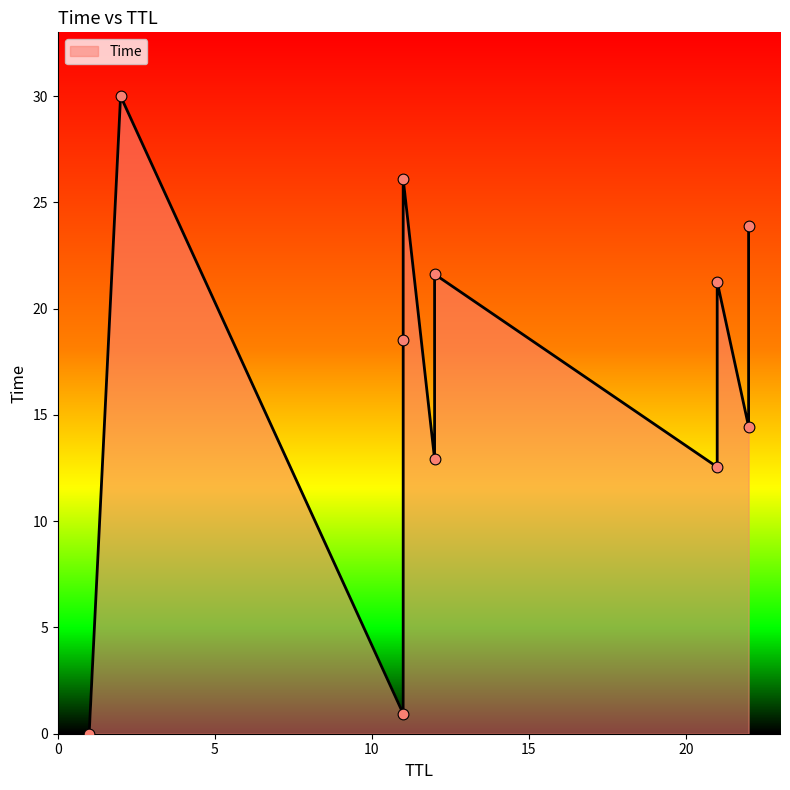

Between 11 and 11, which is larger?

11